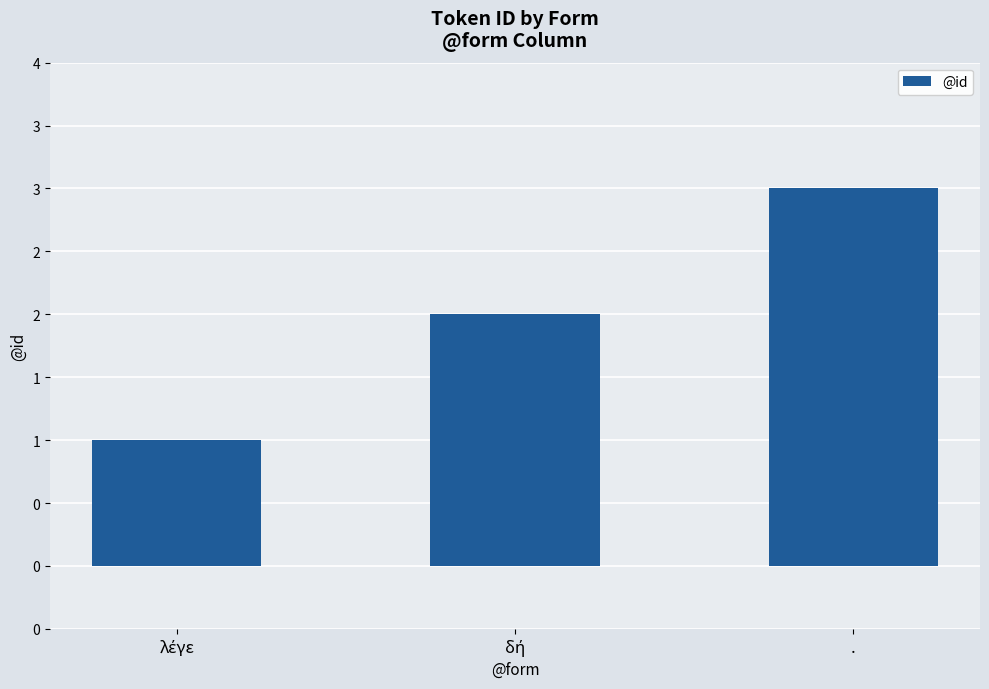

True or false: the data shows 2 at λέγε.

False